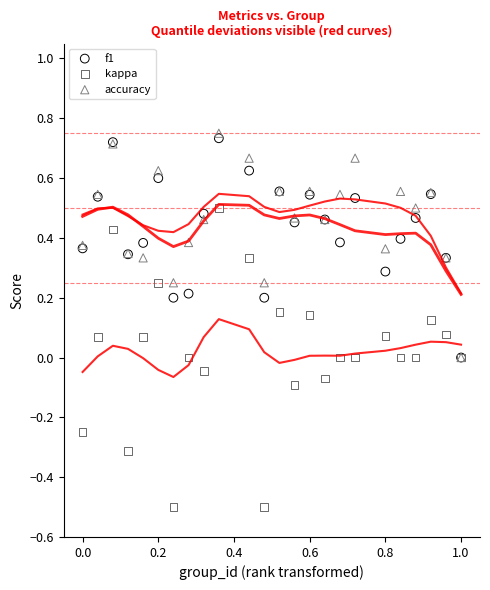

Which series reaches the minimum Y coordinate?

kappa